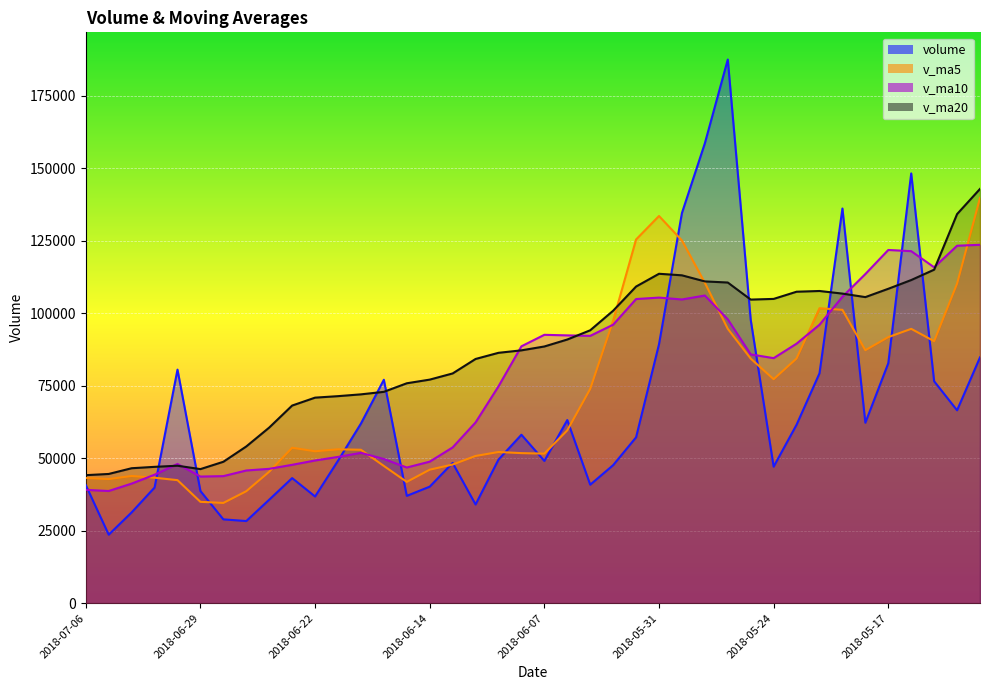

Rank the categories by v_ma10 value from lowest to highest.

2018-07-05, 2018-07-06, 2018-07-04, 2018-06-29, 2018-06-28, 2018-07-03, 2018-06-27, 2018-06-26, 2018-06-15, 2018-06-25, 2018-07-02, 2018-06-14, 2018-06-22, 2018-06-19, 2018-06-21, 2018-06-20, 2018-06-13, 2018-06-12, 2018-06-11, 2018-05-24, 2018-05-25, 2018-06-08, 2018-05-23, 2018-06-05, 2018-06-06, 2018-06-07, 2018-05-22, 2018-06-04, 2018-05-28, 2018-05-30, 2018-06-01, 2018-05-31, 2018-05-21, 2018-05-29, 2018-05-18, 2018-05-15, 2018-05-16, 2018-05-17, 2018-05-14, 2018-05-11